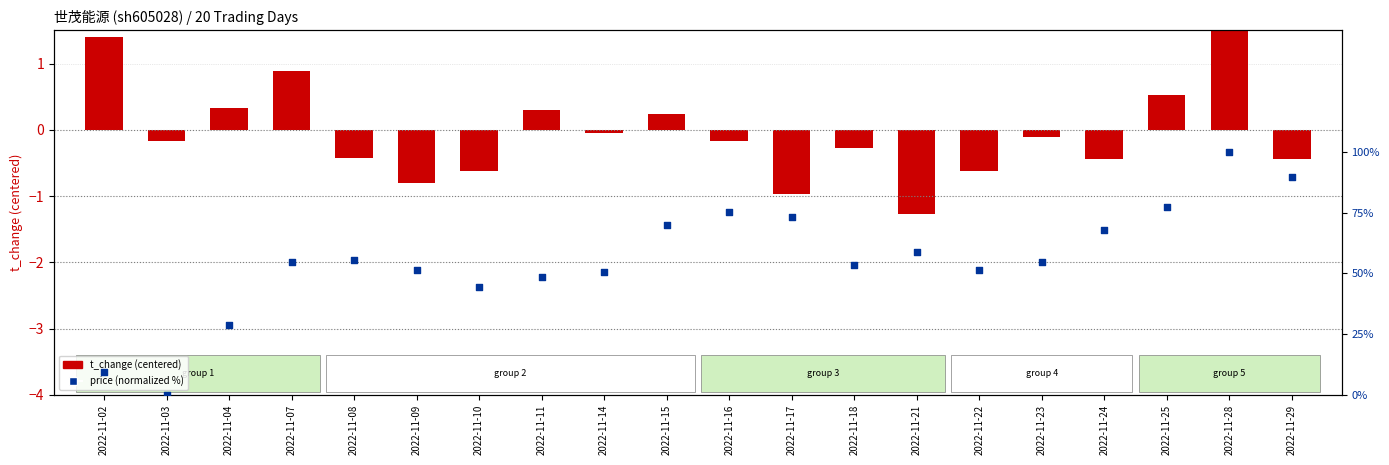

Which series reaches the maximum Y coordinate?

price (normalized %)